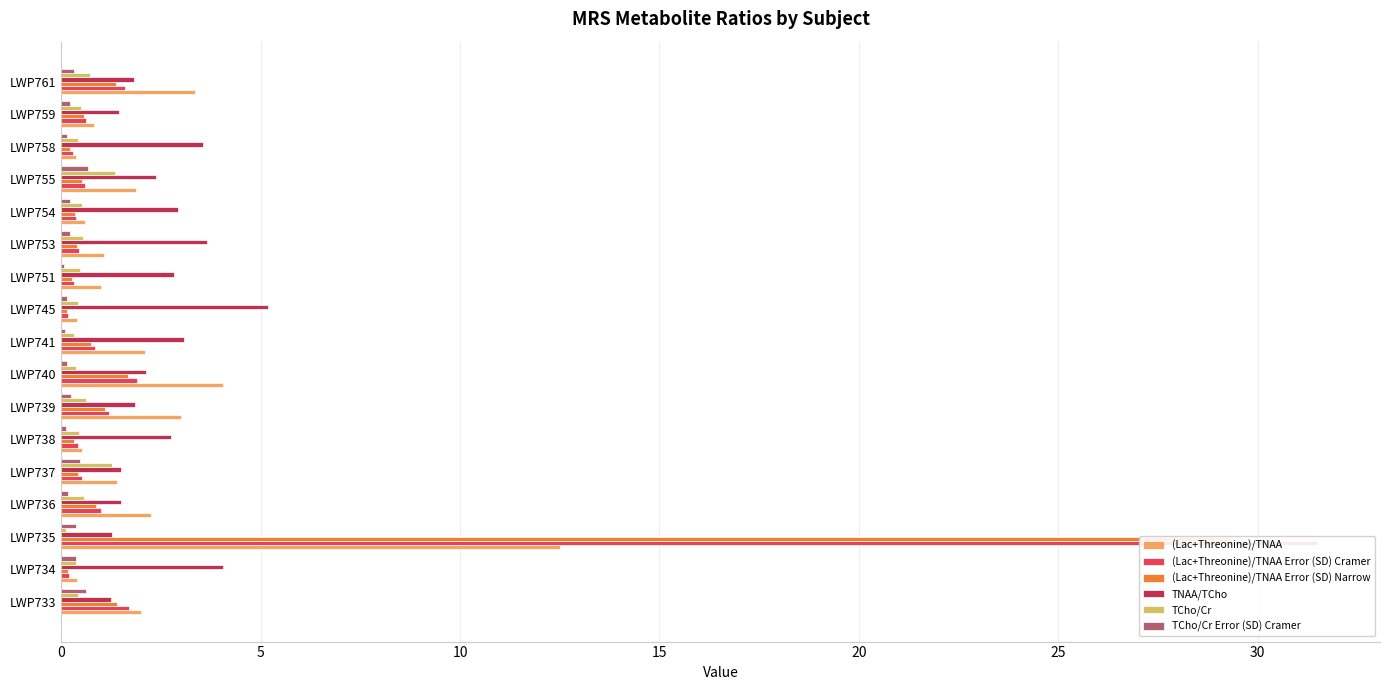

How many values in the TNAA/TCho series are below 2?

7